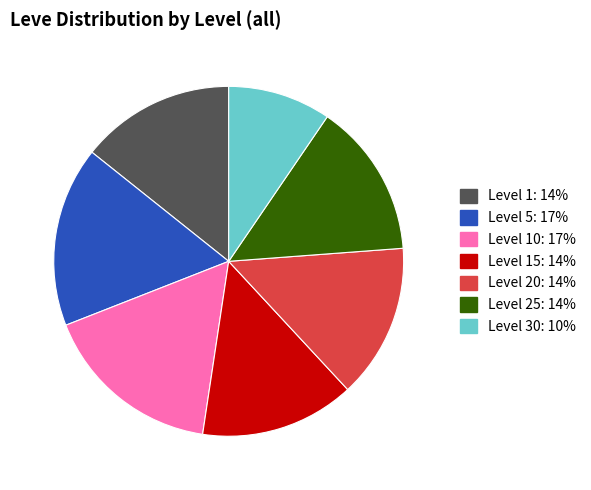

How many slices are in this pie chart?

7